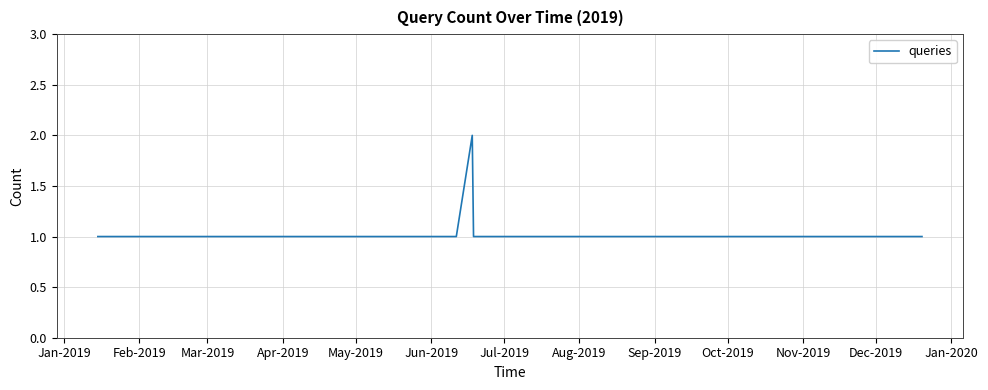

Does the chart display data point markers on the line(s)?

No